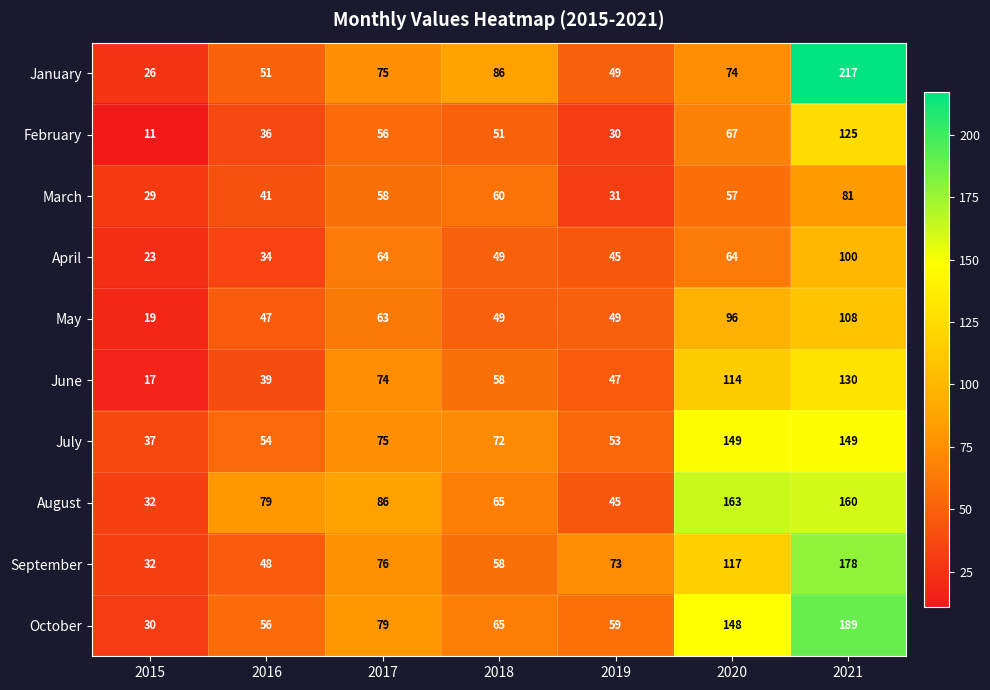

What is the difference between the second highest and minimum values in the October series?

118